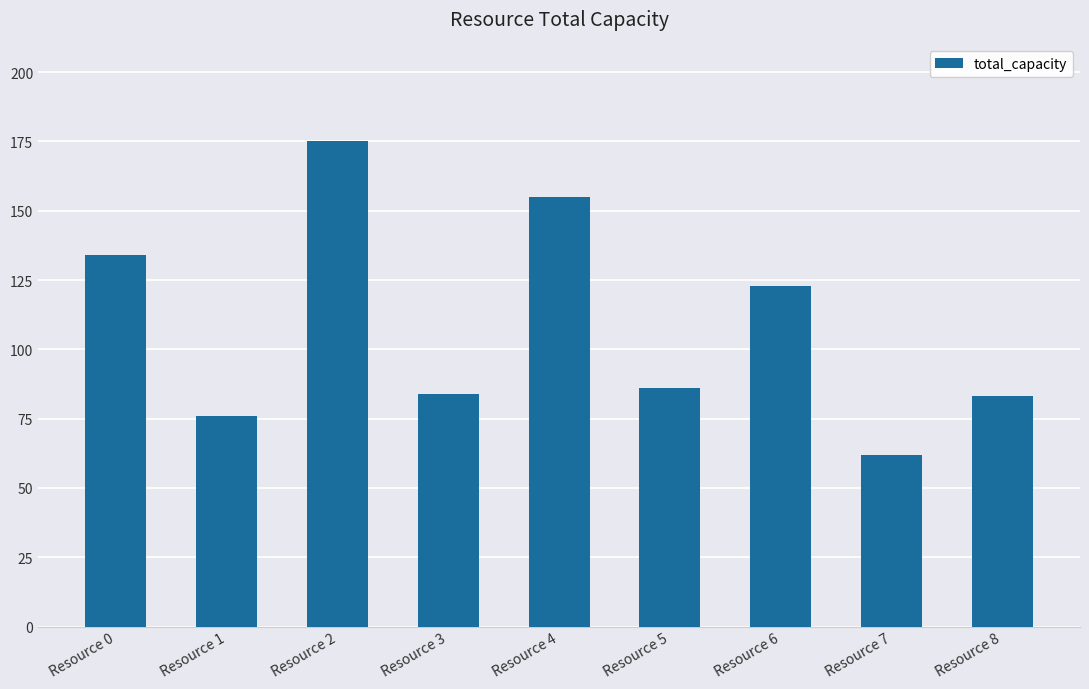

Approximately how many times larger is the value at Resource 8 compared to Resource 4?

0.5